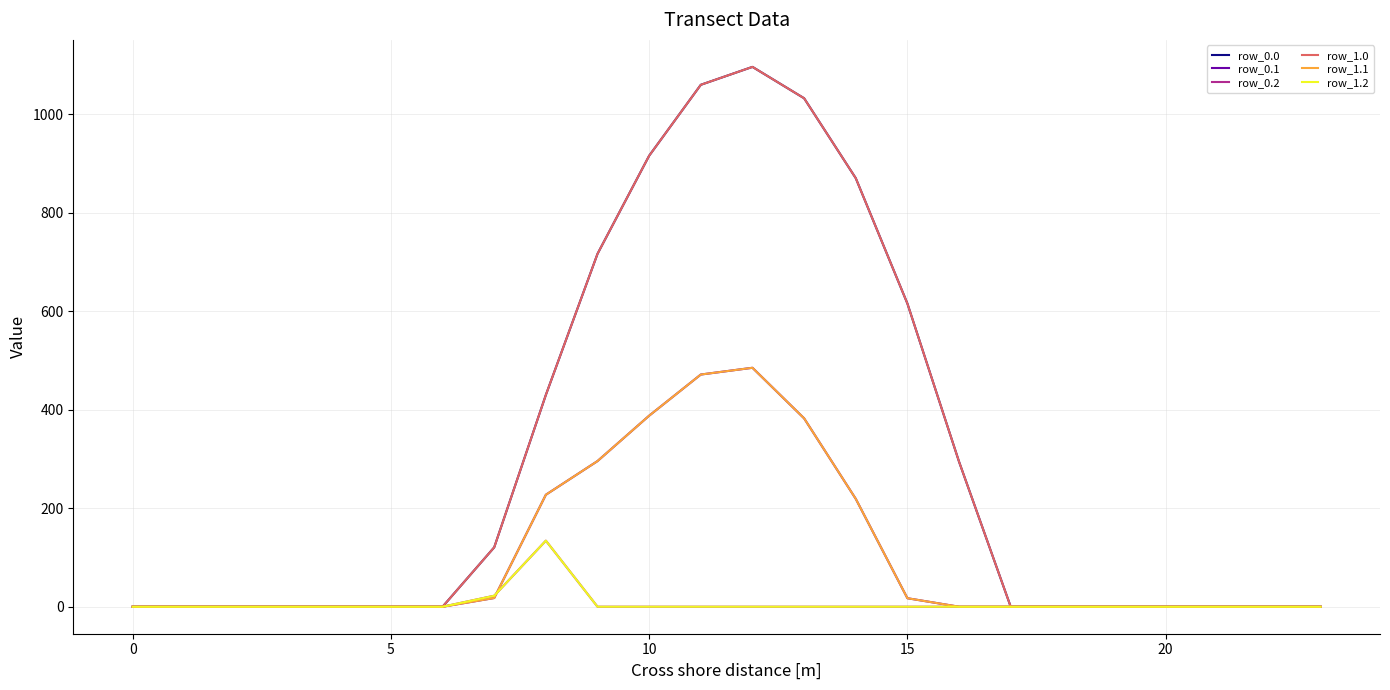

Does the chart have visible grid lines?

Yes